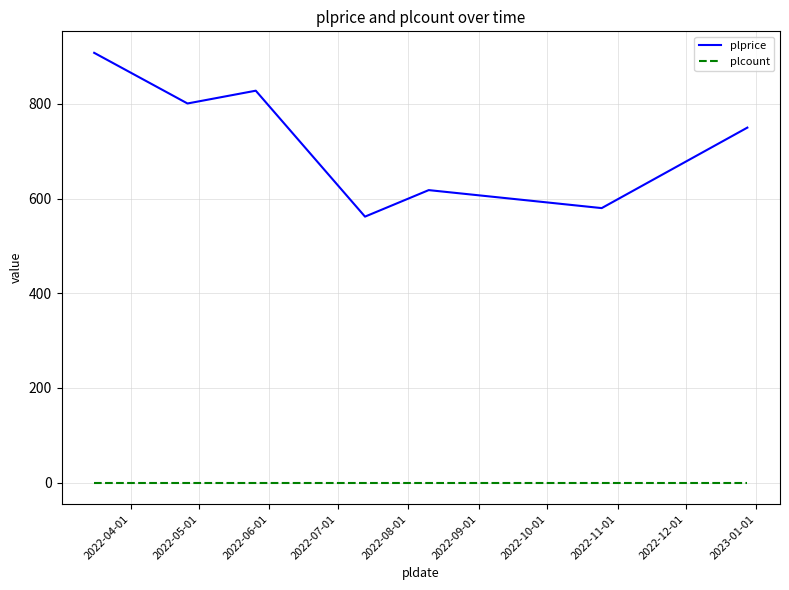

Reading left to right, what are all the values shown in this chart?

plprice: 908	801	828	562	618	580	750
plcount: 0	0	0	0	0	0	0